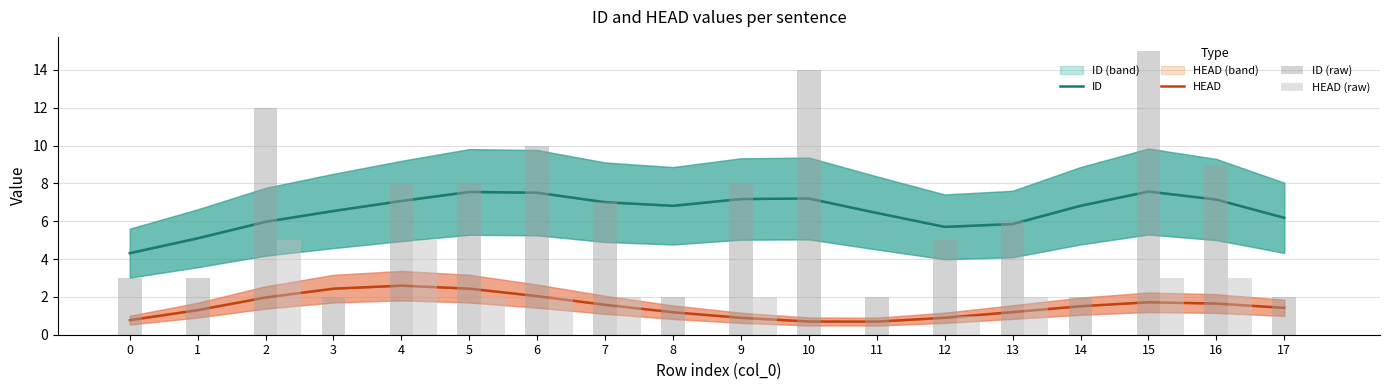

What is the lowest value of the ID series?

4.3